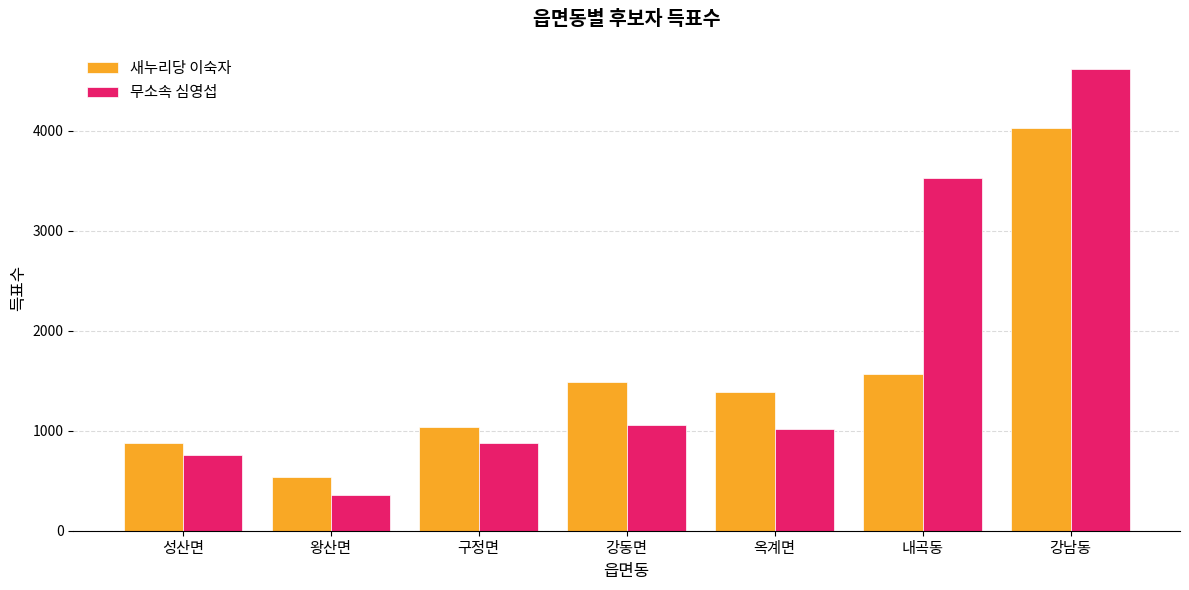

How many bars are there in total?

14